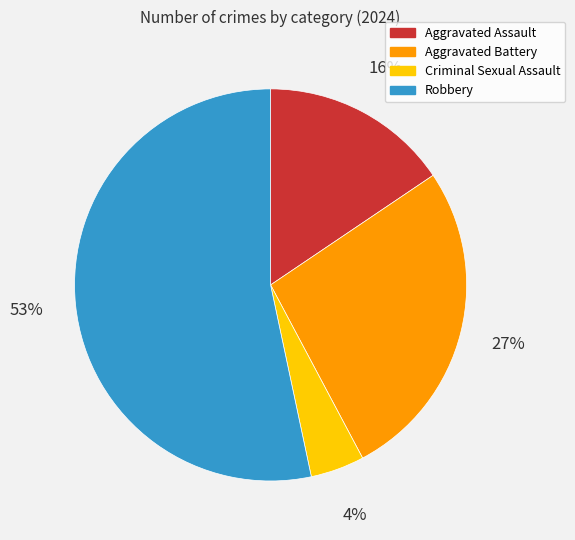

To the nearest percent, what is the difference between the largest and smallest slice percentages?

49%